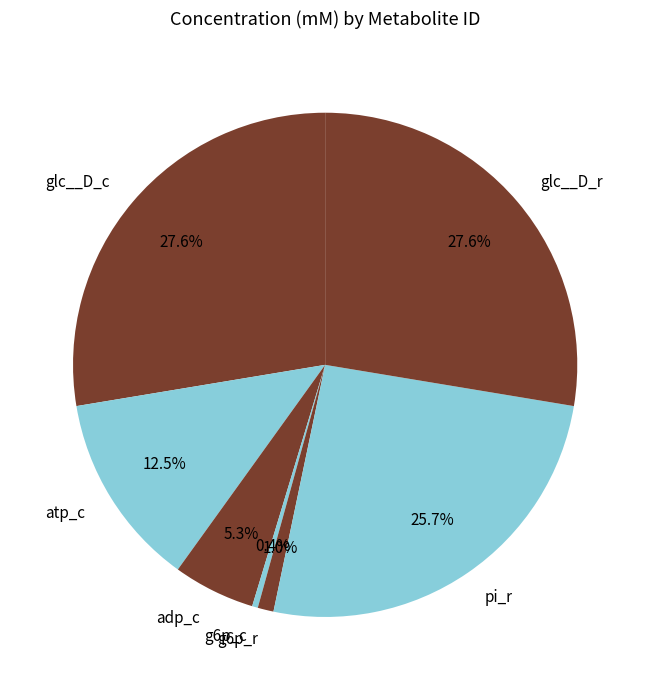

To the nearest percent, what portion does adp_c represent?

5%